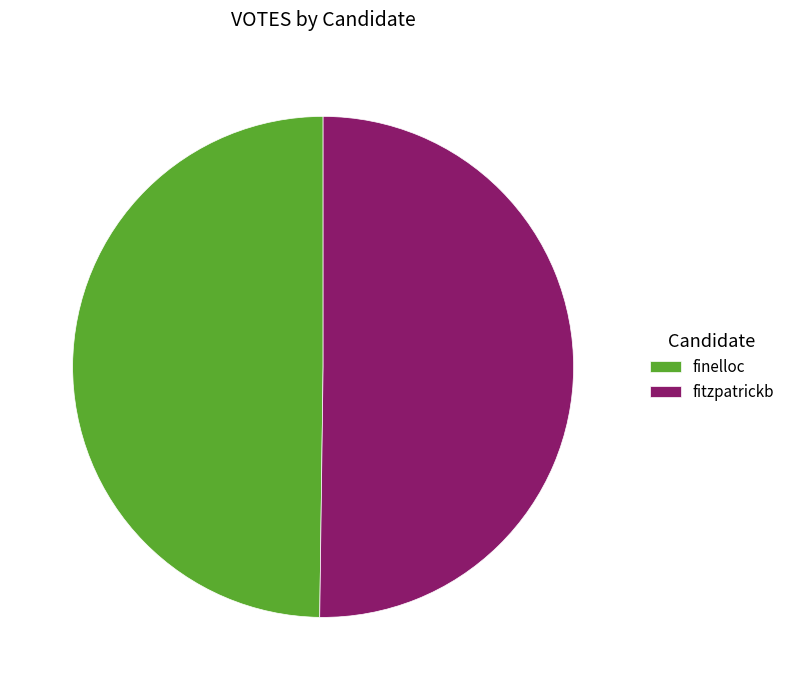

Count the number of slices in the pie.

2